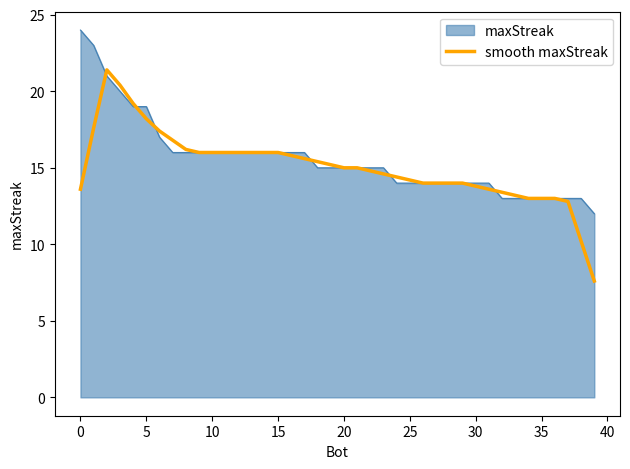

Rank the series by their maximum value, from highest to lowest.

maxStreak, smooth maxStreak